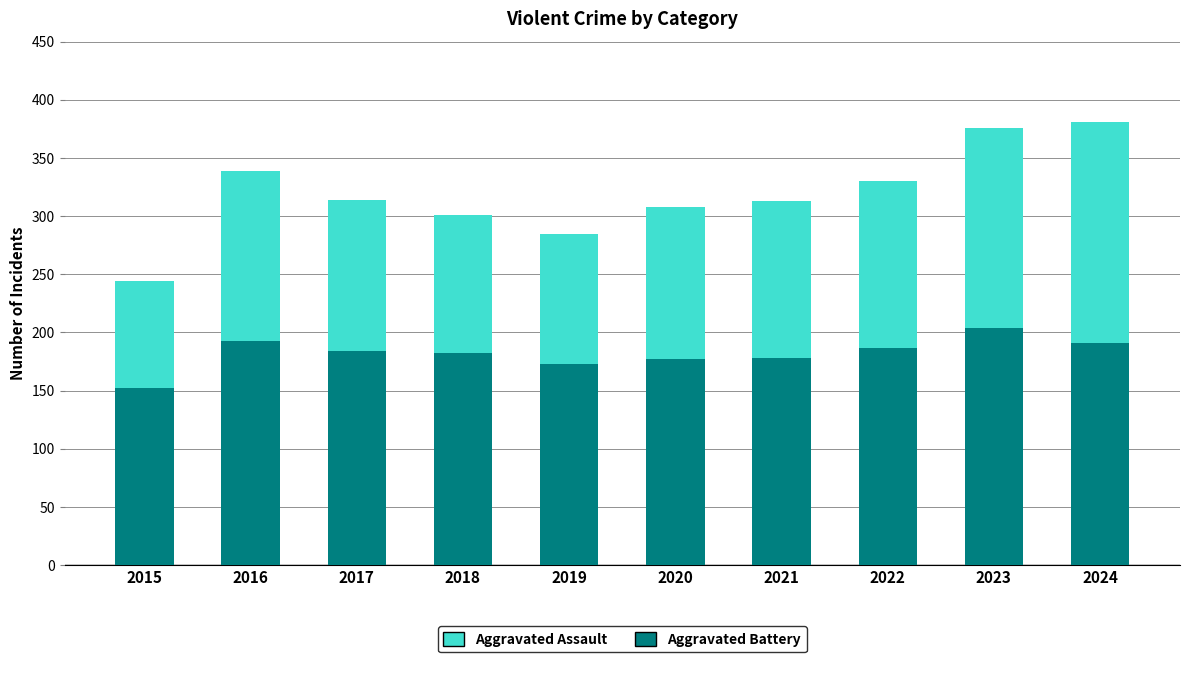

At which label does Aggravated Battery reach its minimum?

2015